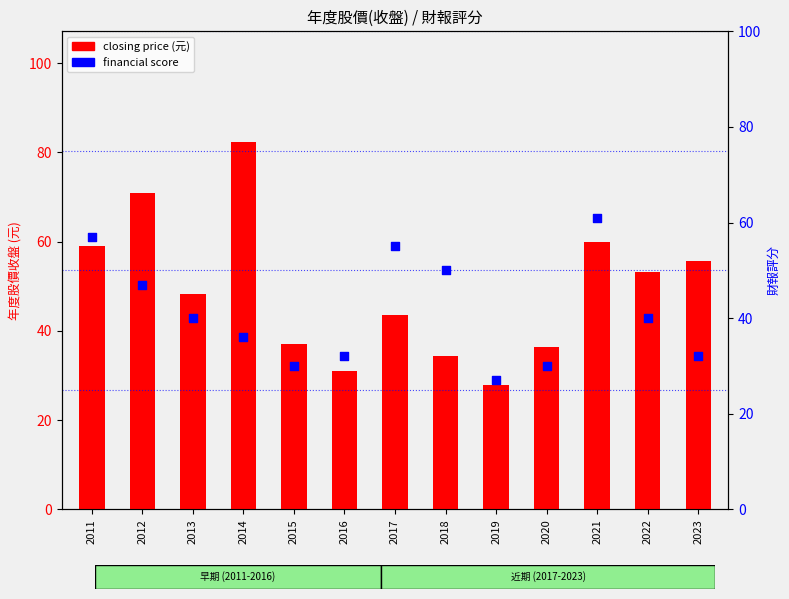

Which series has the widest spread of Y values?

closing price